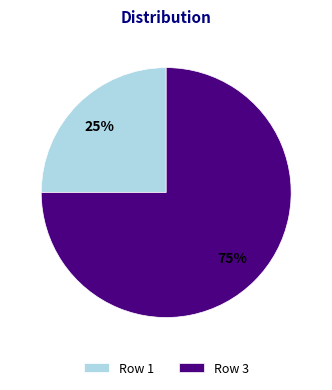

Is the sum of Row 1 and Row 3 greater than half?

Yes